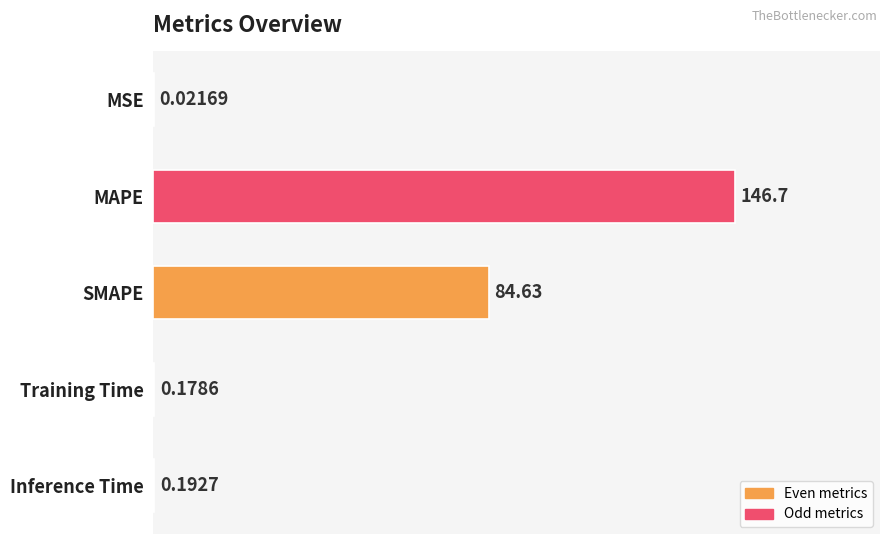

What is the sum of the values at MSE and SMAPE?

84.7